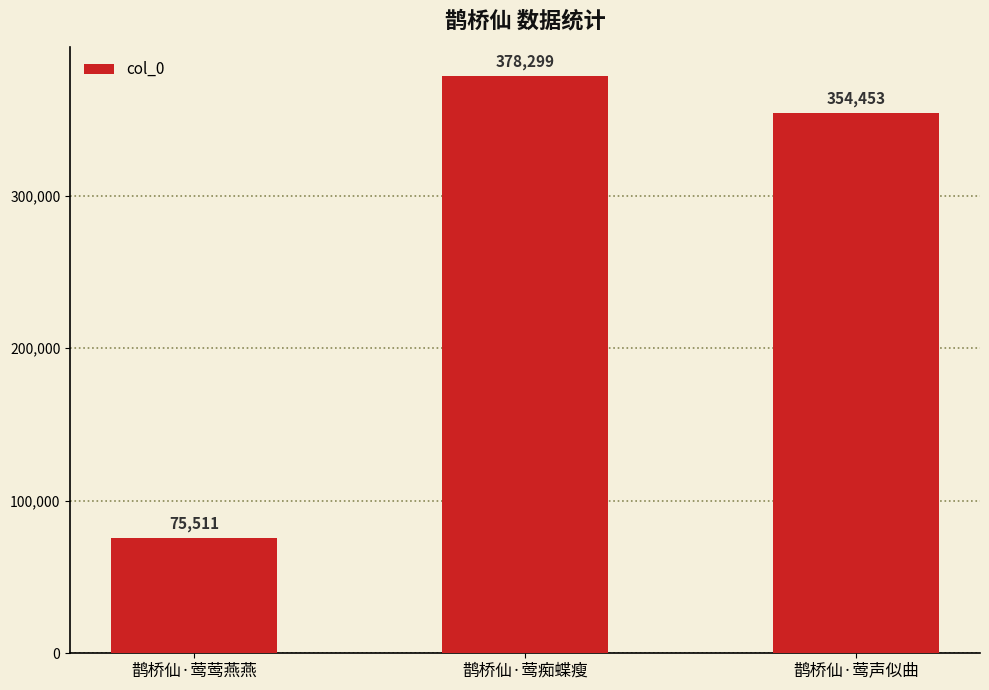

List the labels in order of value, largest first.

鹊桥仙·莺痴蝶瘦, 鹊桥仙·莺声似曲, 鹊桥仙·莺莺燕燕